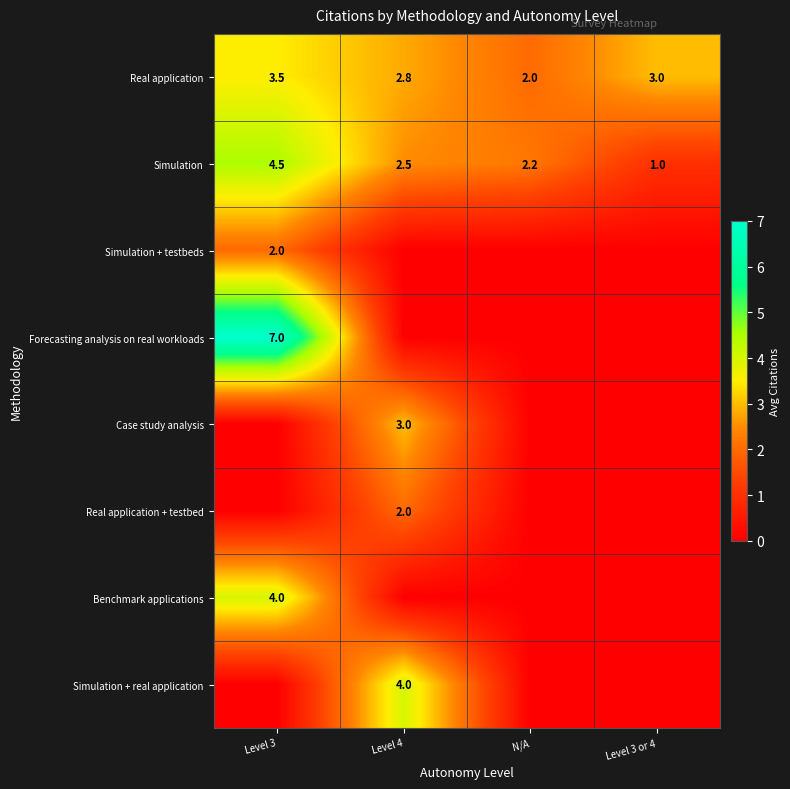

The value of Real application at N/A is 2.0. True or false?

True